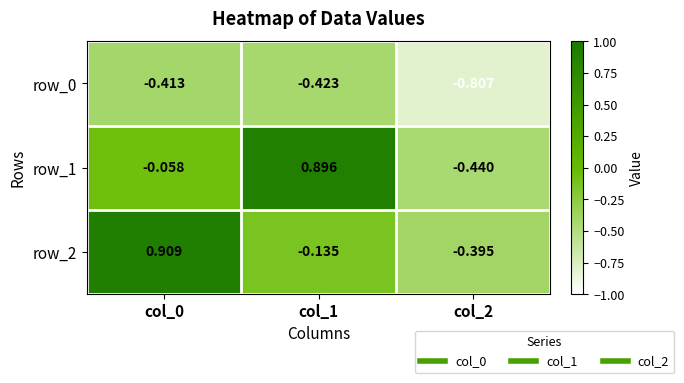

How many data points does each series have?

3